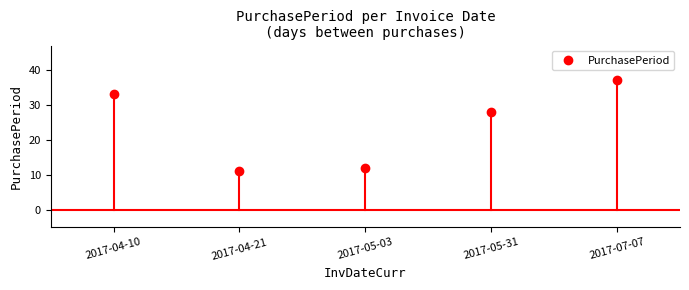

What is the maximum value shown in the chart?

37